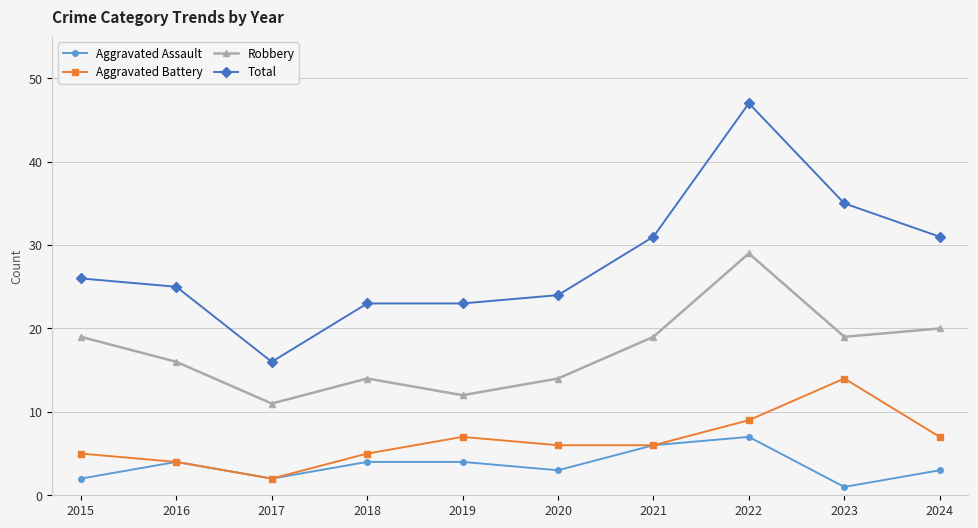

Where is the first local minimum for Aggravated Assault?

2017